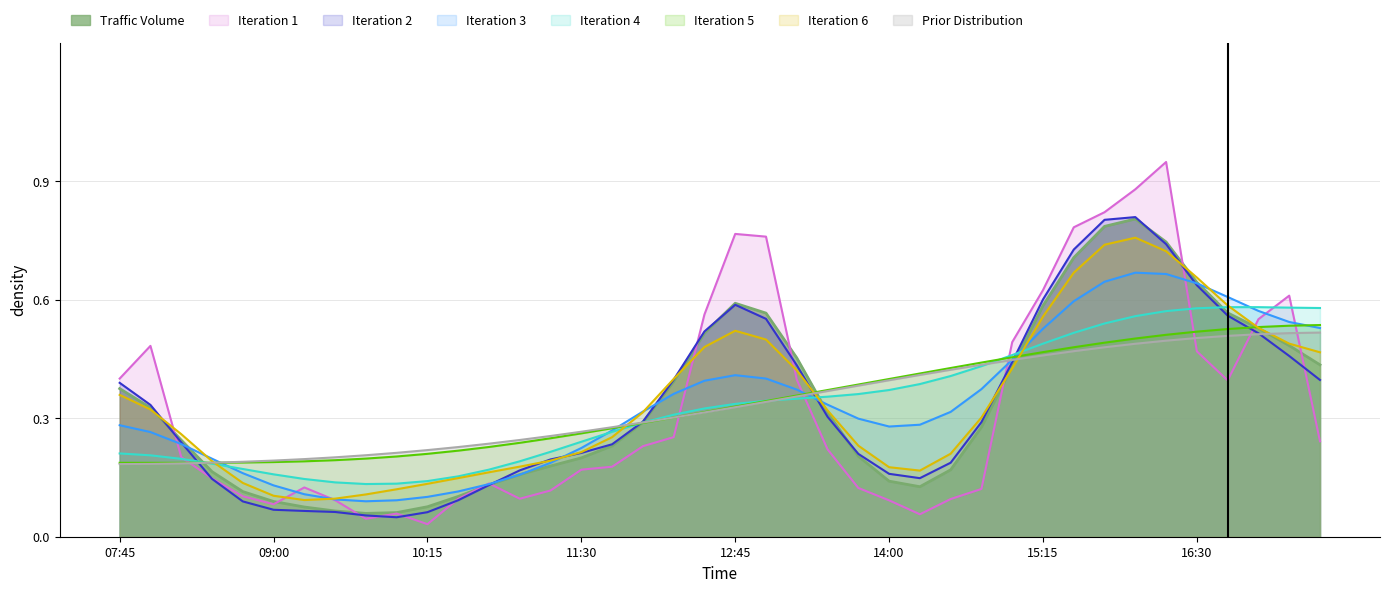

What is the average value?

0.3